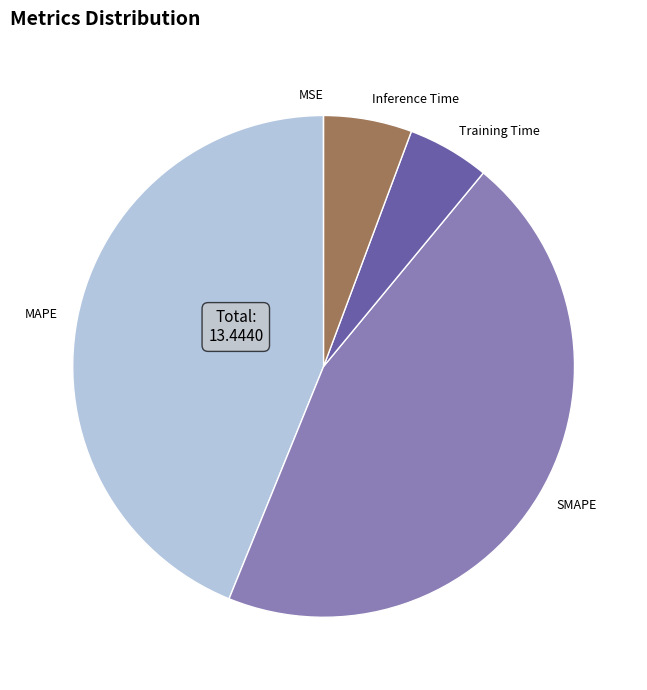

True or false: SMAPE accounts for 45% of the total.

True